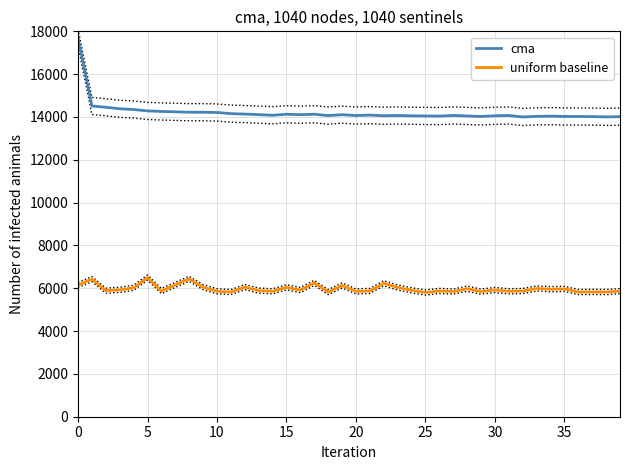

What is the spread (max minus min) of values at 12?

8082.4